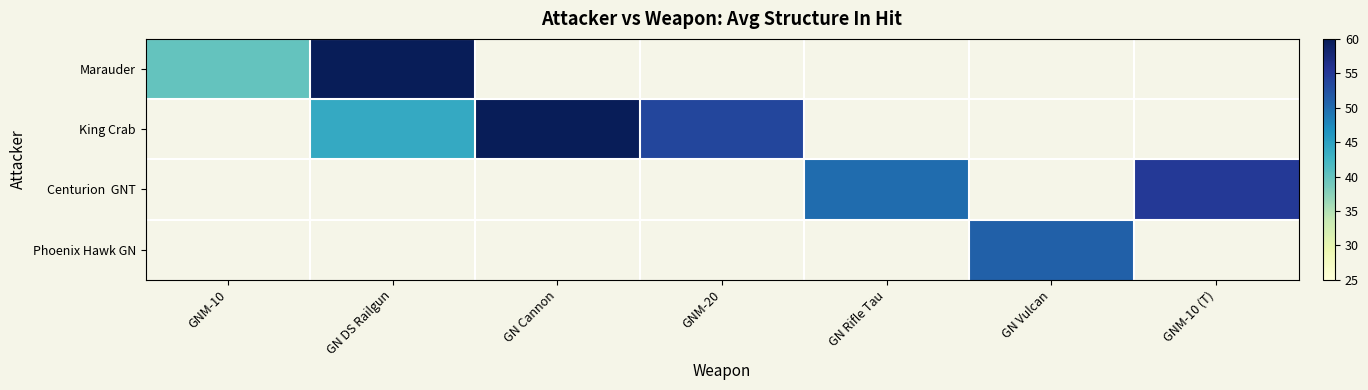

What is the greatest value displayed?

60.0